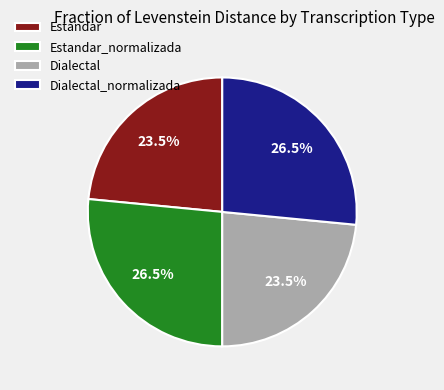

Which has a higher value, Dialectal_normalizada or Estandar?

Dialectal_normalizada